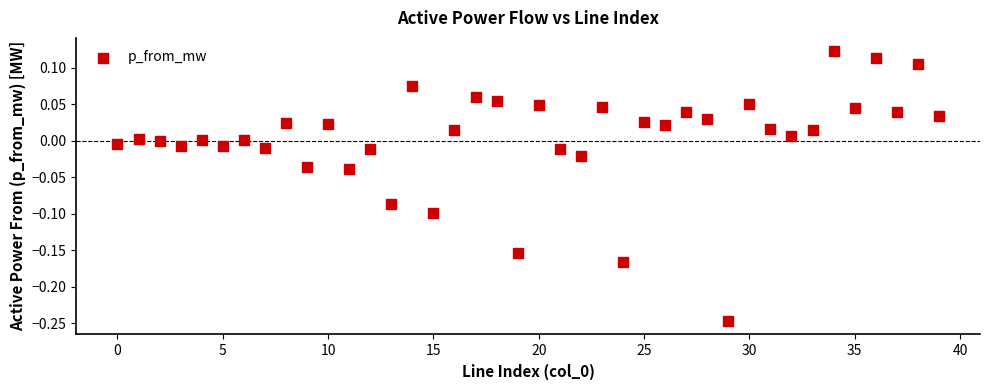

What is the range of Y values (max minus min)?

0.4